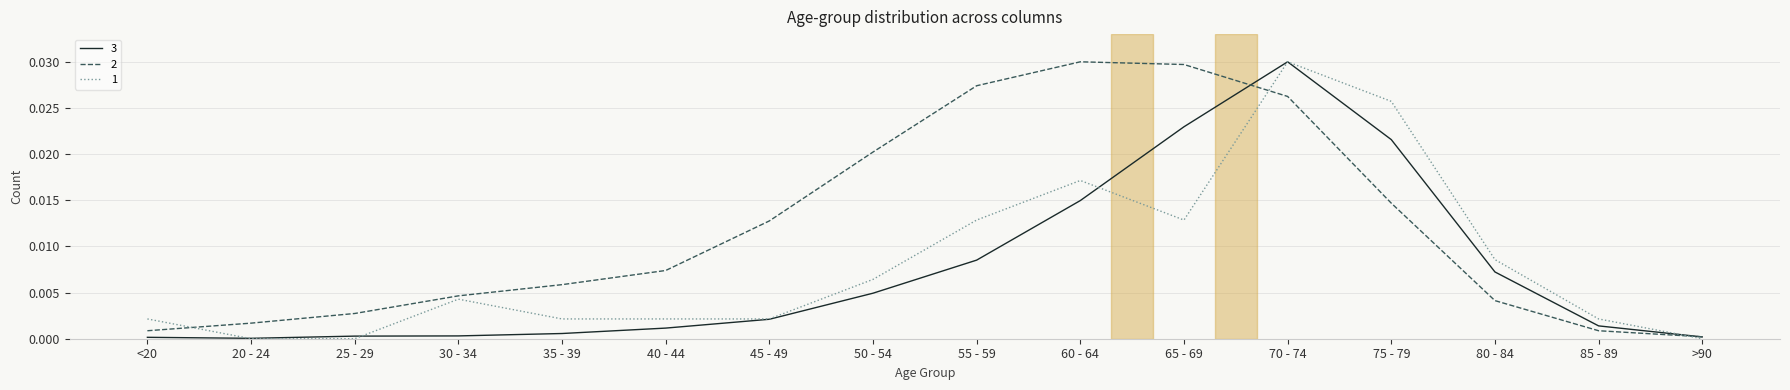

List the series in order of their overall mean, lowest first.

3, 1, 2